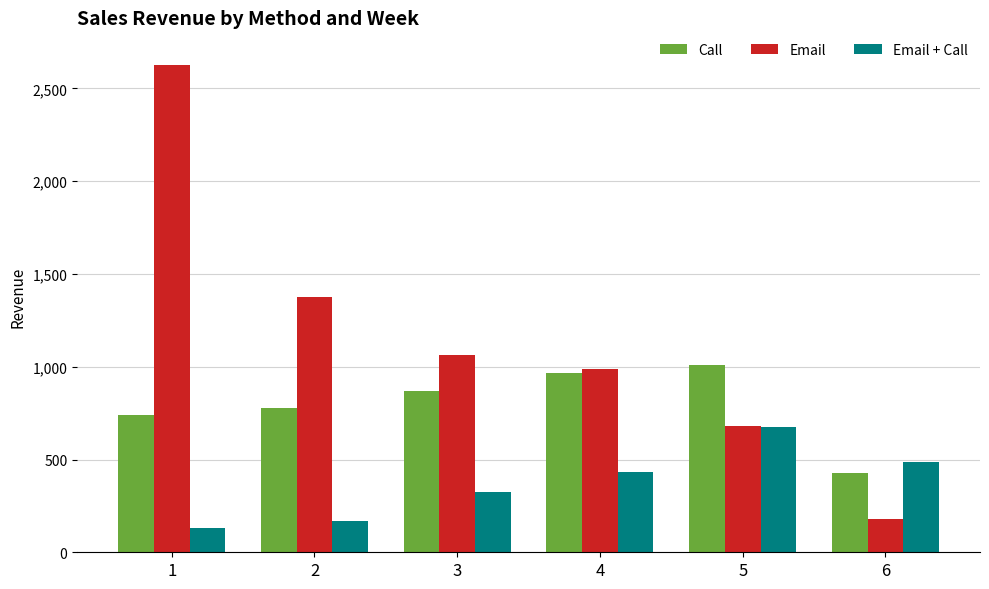

What is the maximum value shown in the chart?

2626